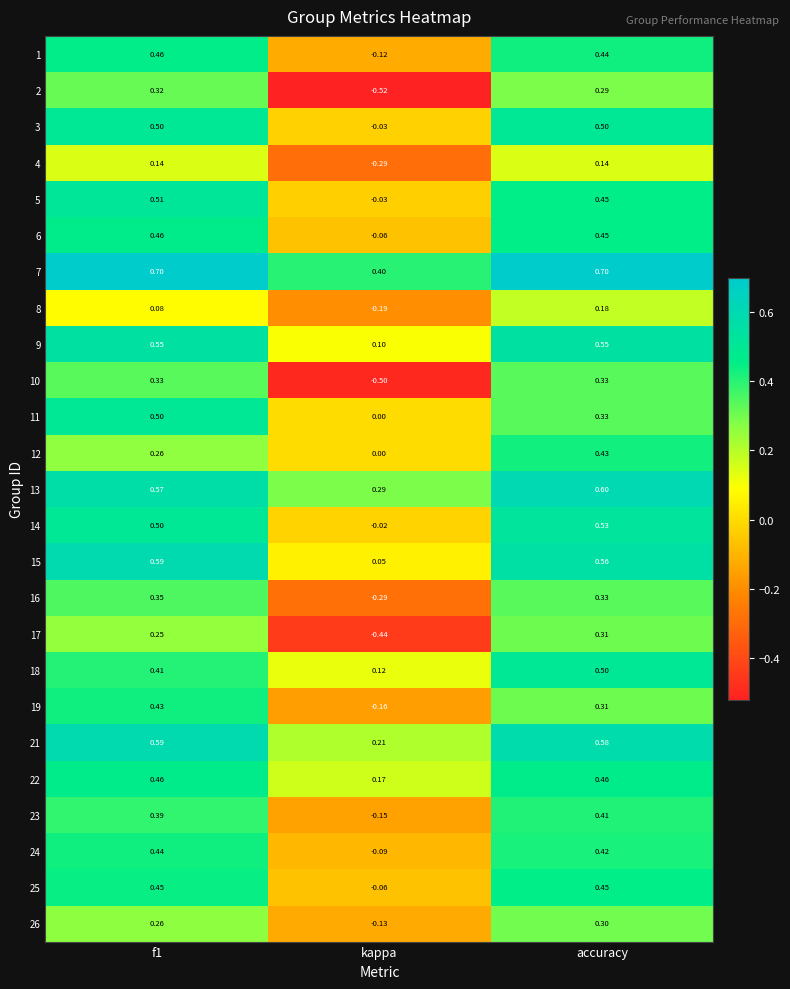

At which category is the sum across all series the highest?

accuracy